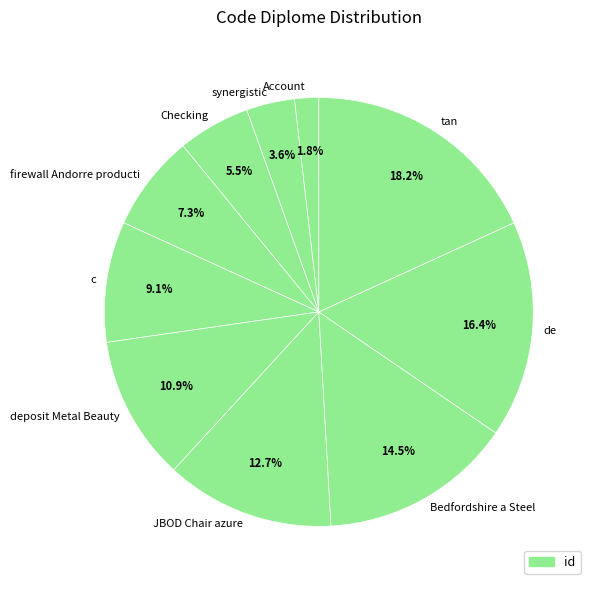

How much of the chart is everything except de?

83.6%